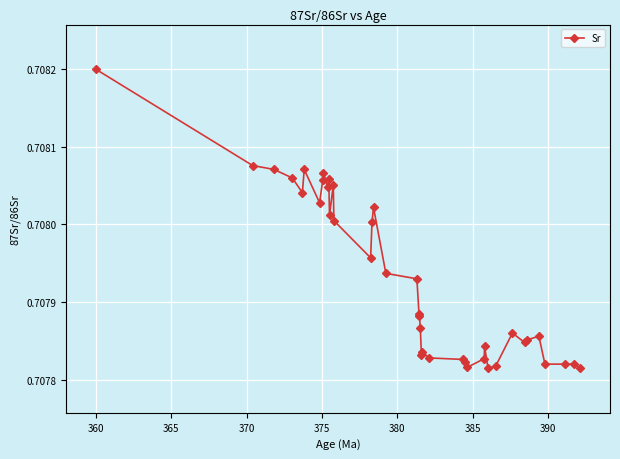

How many values are between 0 and 1?

40